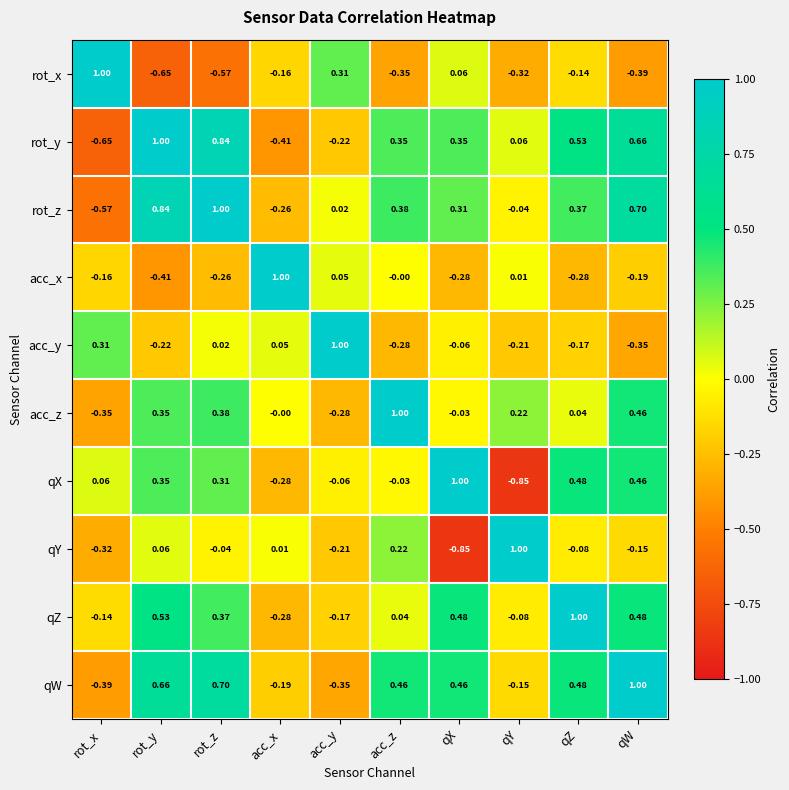

At which category is the sum across all series the highest?

rot_z